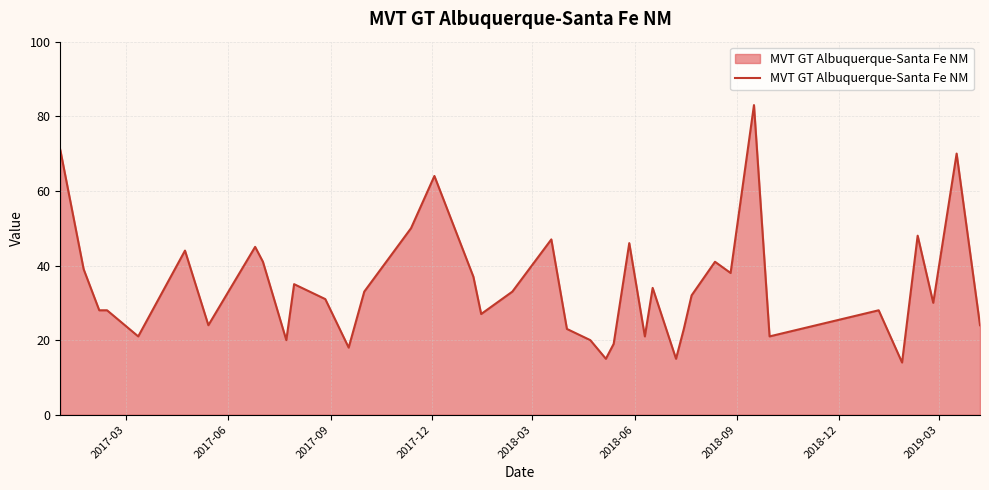

What is the difference between the maximum and minimum values?

69